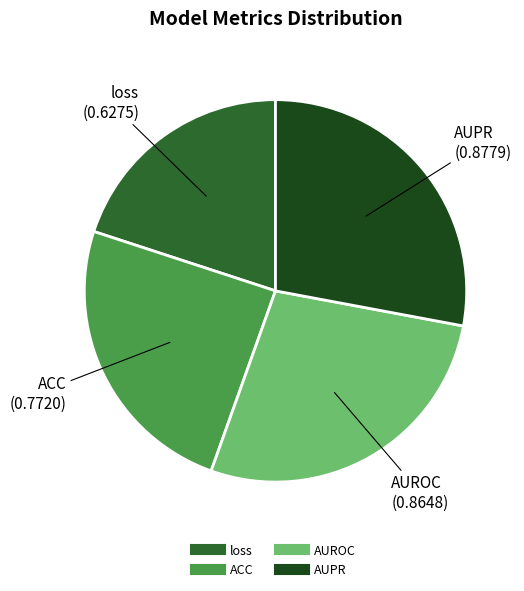

True or false: ACC accounts for 25% of the total.

True